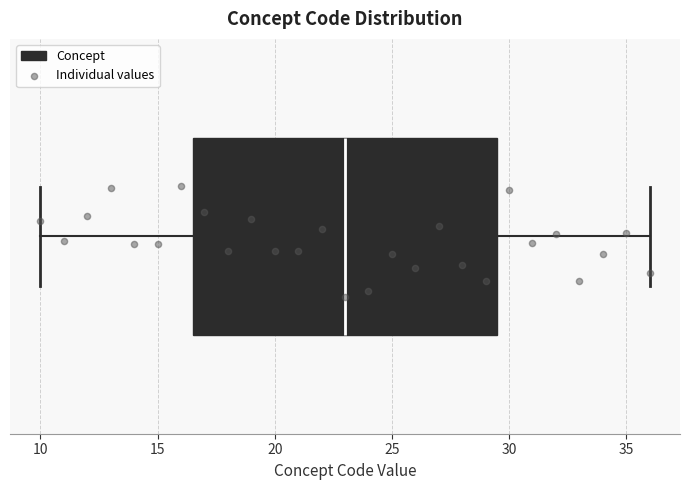

Transcribe this box plot: give where the median line is, the range the box spans, and where the two whiskers end, as read against the x-axis. The values are not printed on the chart, so give them approximately, as read against the axis.

median 23.0, box 16.5 to 29.5, whiskers 10.0 to 36.0